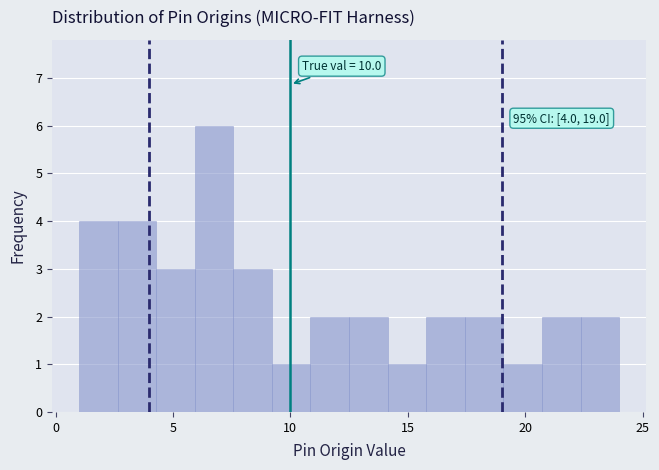

Around what value on the x-axis is the tallest bar? Give the approximate position of its centre, as read against the axis.

7.0